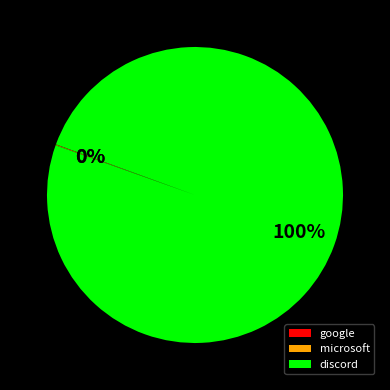

To the nearest percent, what is the average slice percentage?

33%